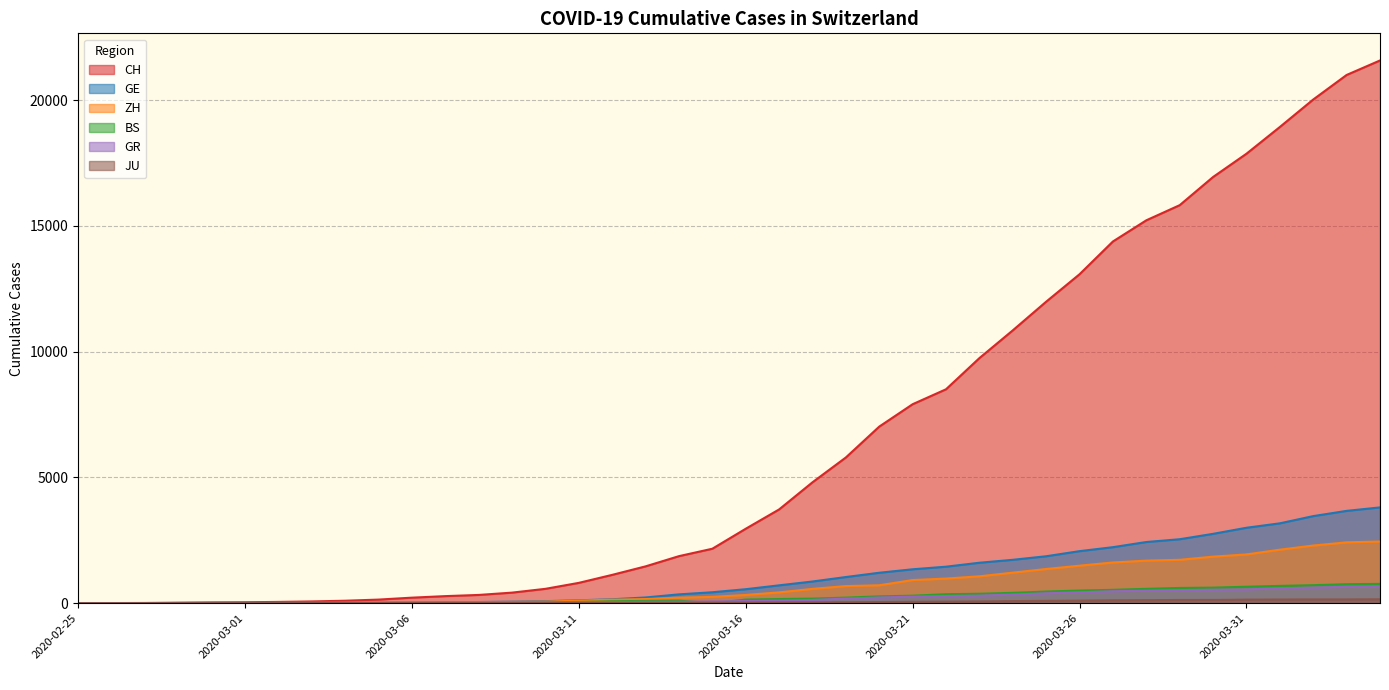

What is the label of the 5th point from the right?

2020-03-31